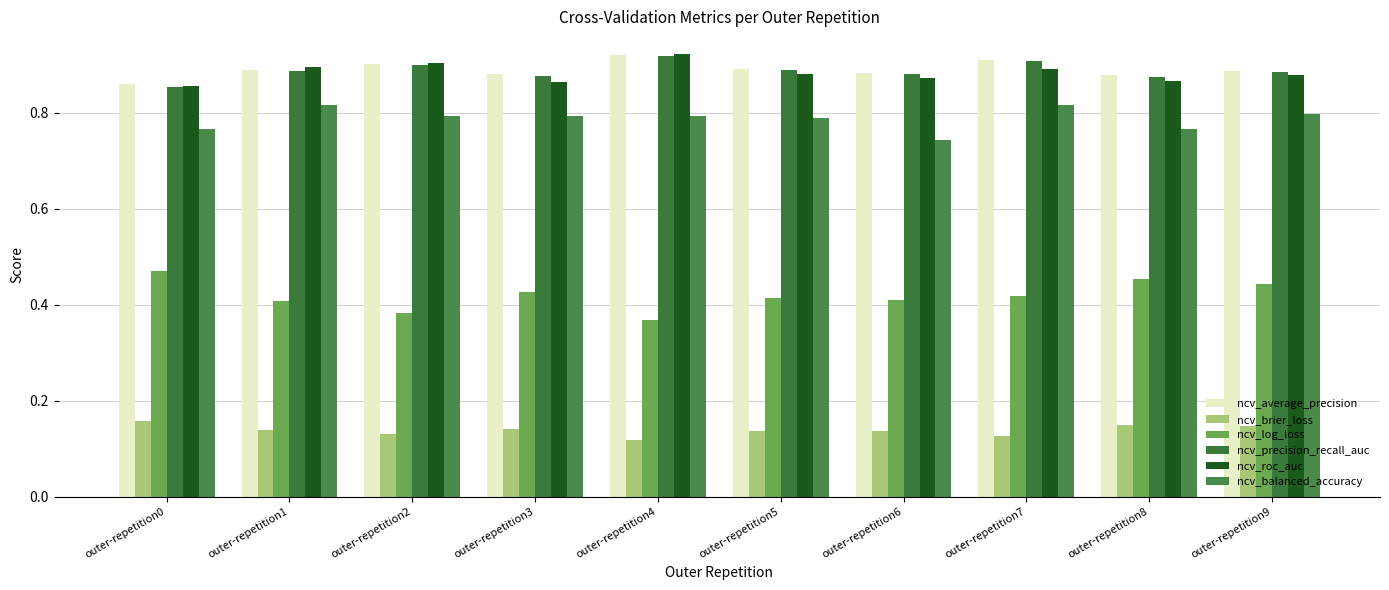

How many bars are there in total?

60